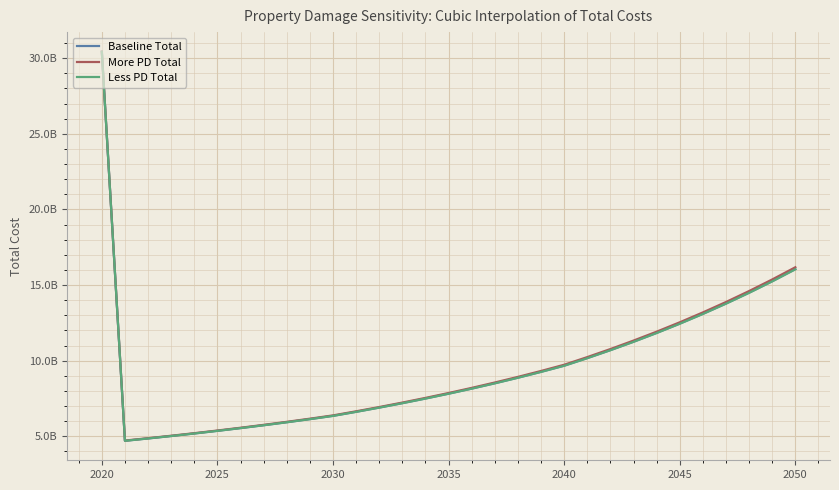

True or false: Baseline Total and More PD Total intersect in this chart.

False